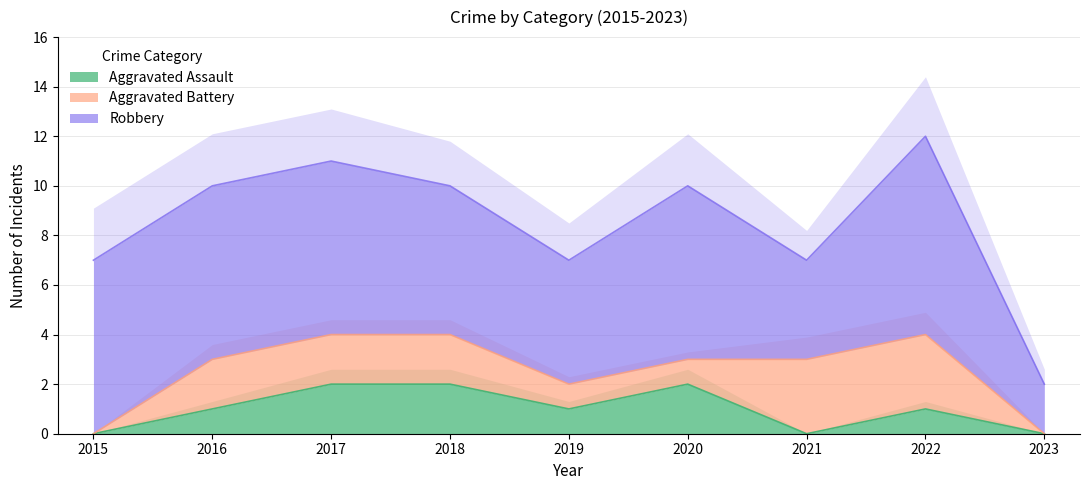

Reading left to right, list all the values displayed in this chart.

Aggravated Assault: 2015=0	2016=1	2017=2	2018=2	2019=1	2020=2	2021=0	2022=1	2023=0
Aggravated Battery: 2015=0	2016=2	2017=2	2018=2	2019=1	2020=1	2021=3	2022=3	2023=0
Robbery: 2015=7	2016=7	2017=7	2018=6	2019=5	2020=7	2021=4	2022=8	2023=2